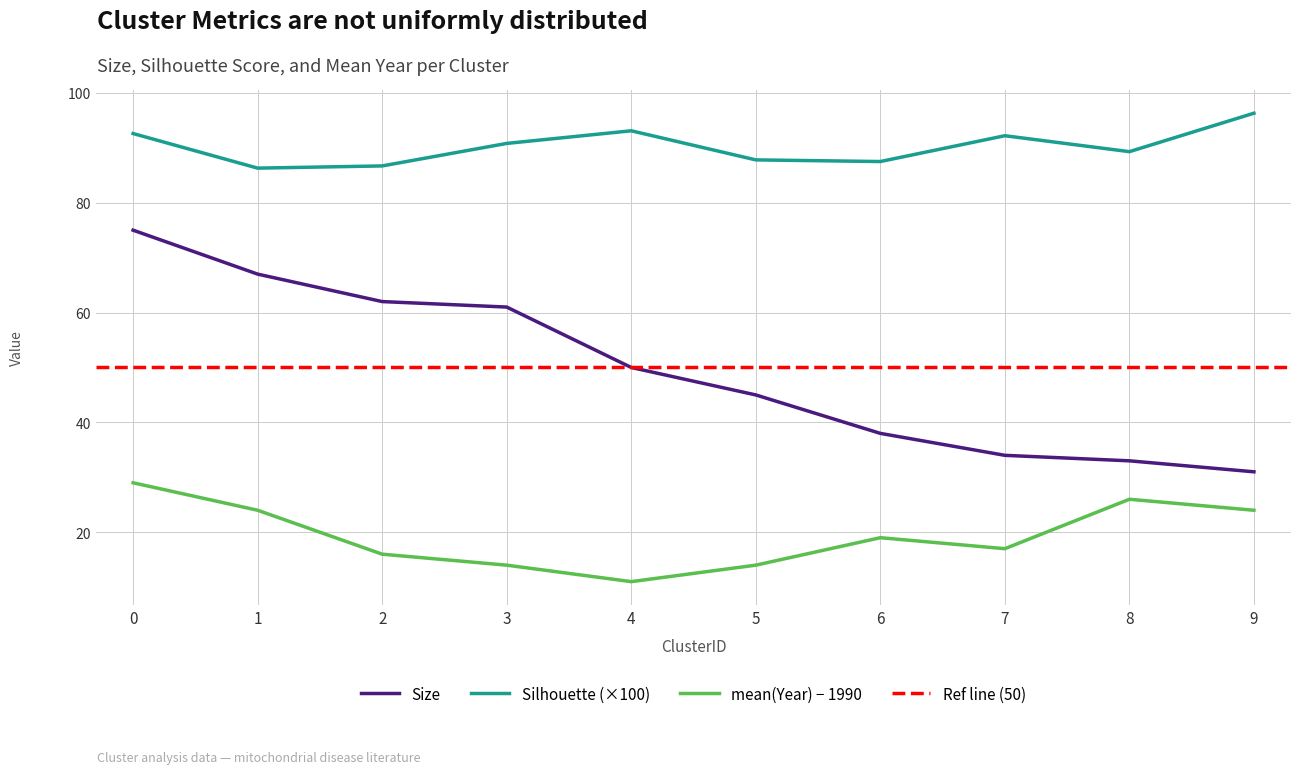

How many data points in Silhouette are less than 90?

5